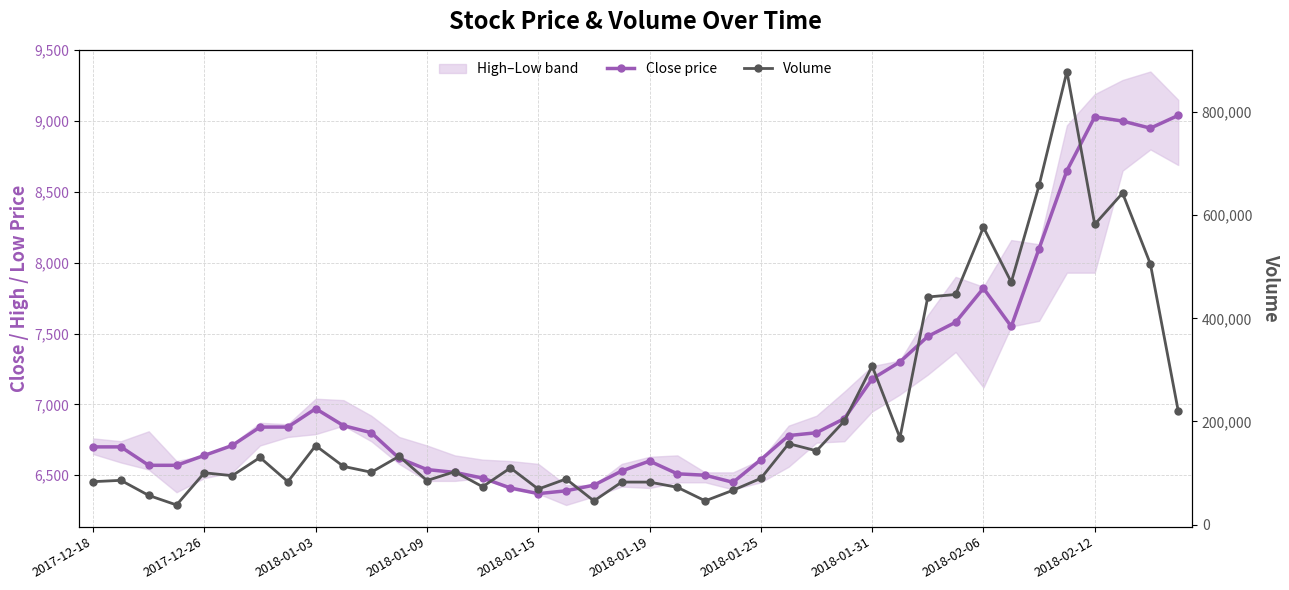

Where is Close price nearest to the value 7705?

2018-02-06